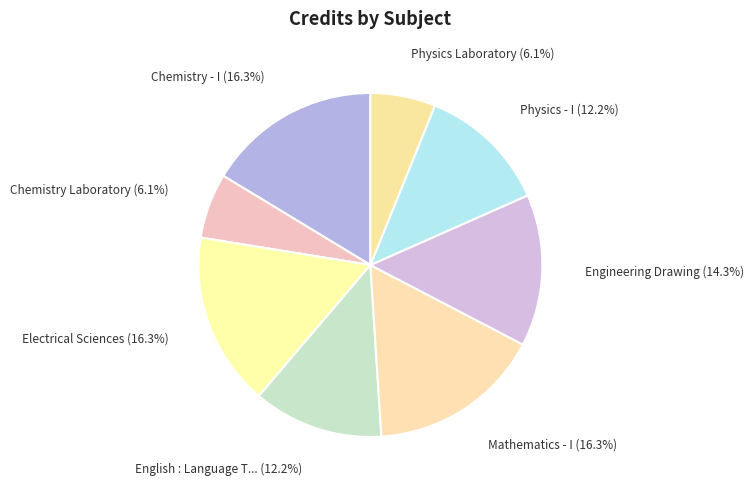

Count the number of slices in the pie.

8